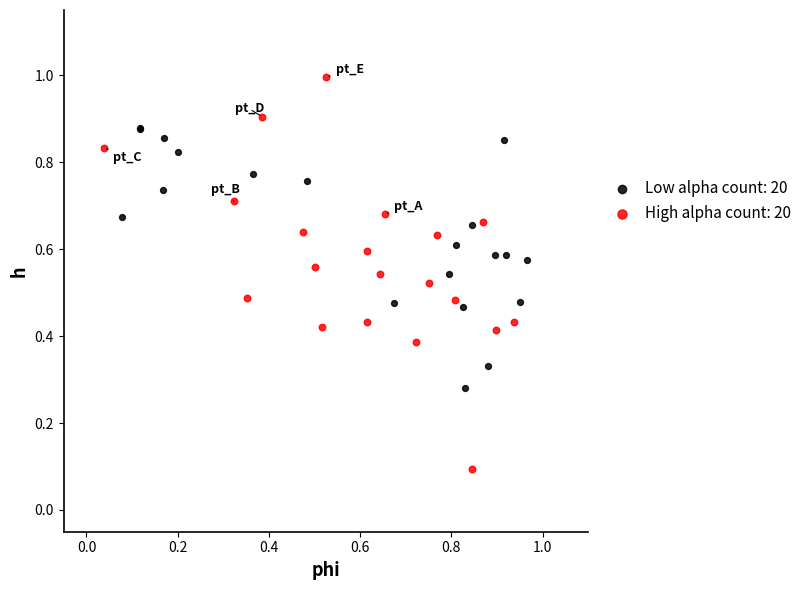

Which series reaches the minimum Y coordinate?

High alpha count: 20